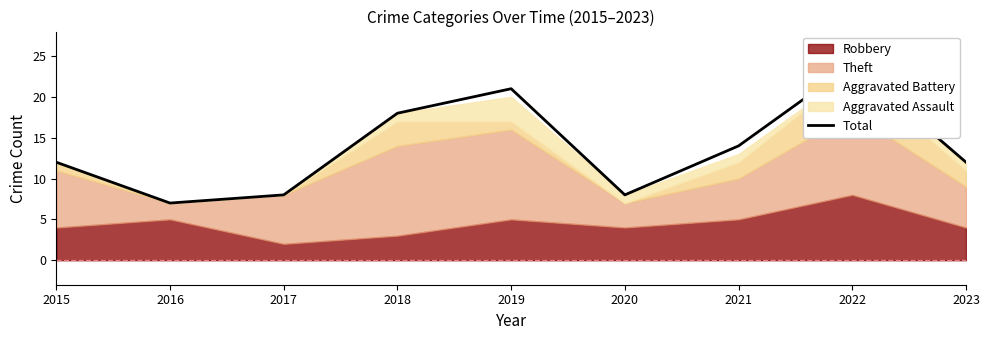

What is the ratio of the value at 2021 to the value at 2017?

1.8